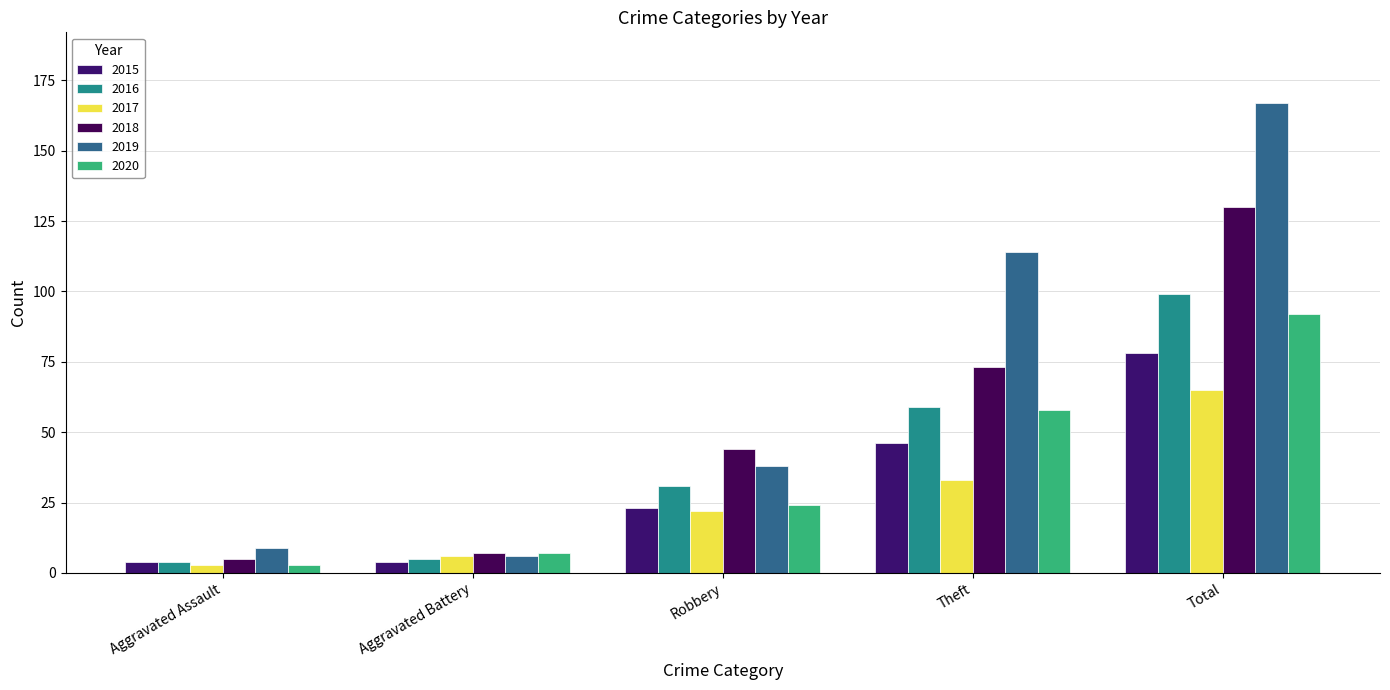

At which category is the sum across all series the highest?

Total